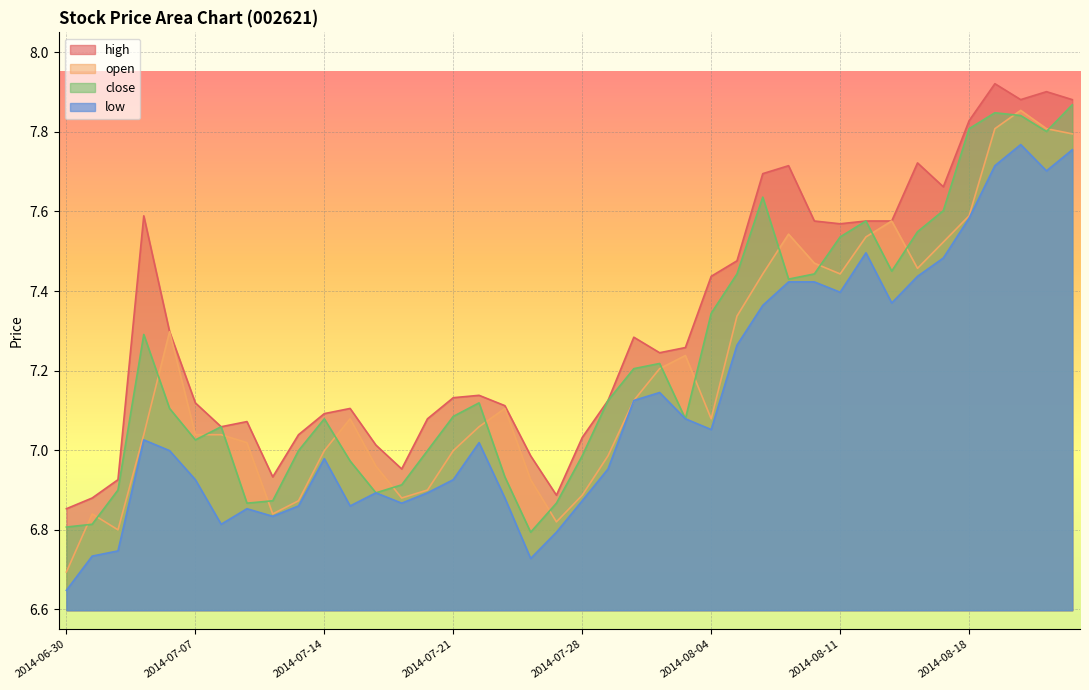

What is the value of the low point at the 8th from the left?

6.9